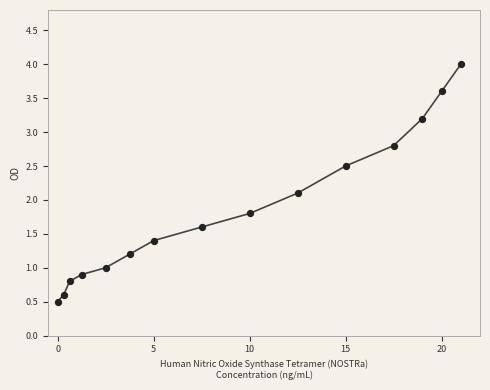

What is the range of Y values (max minus min)?

3.5